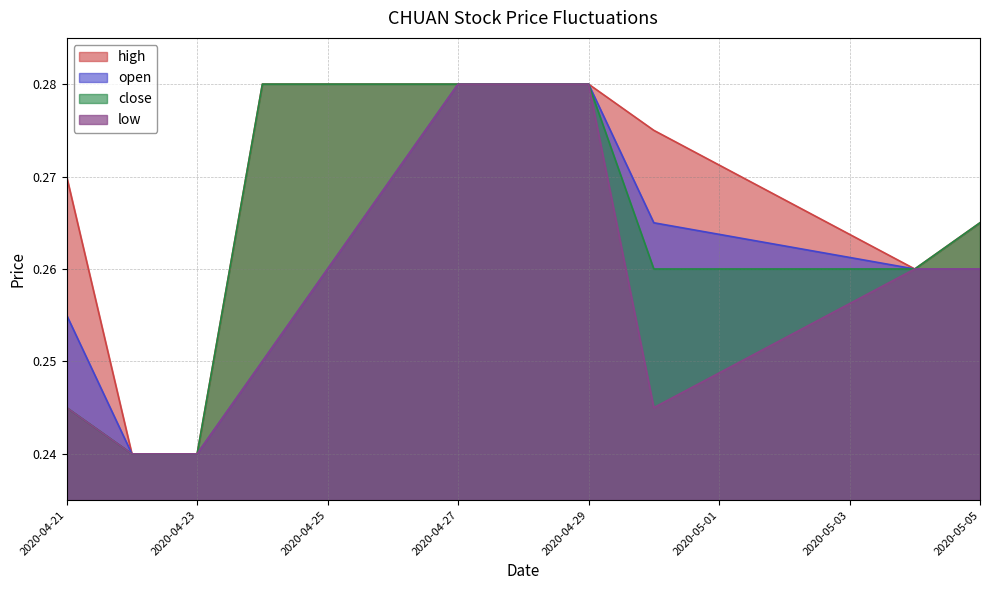

True or false: high and open cross at least once.

False